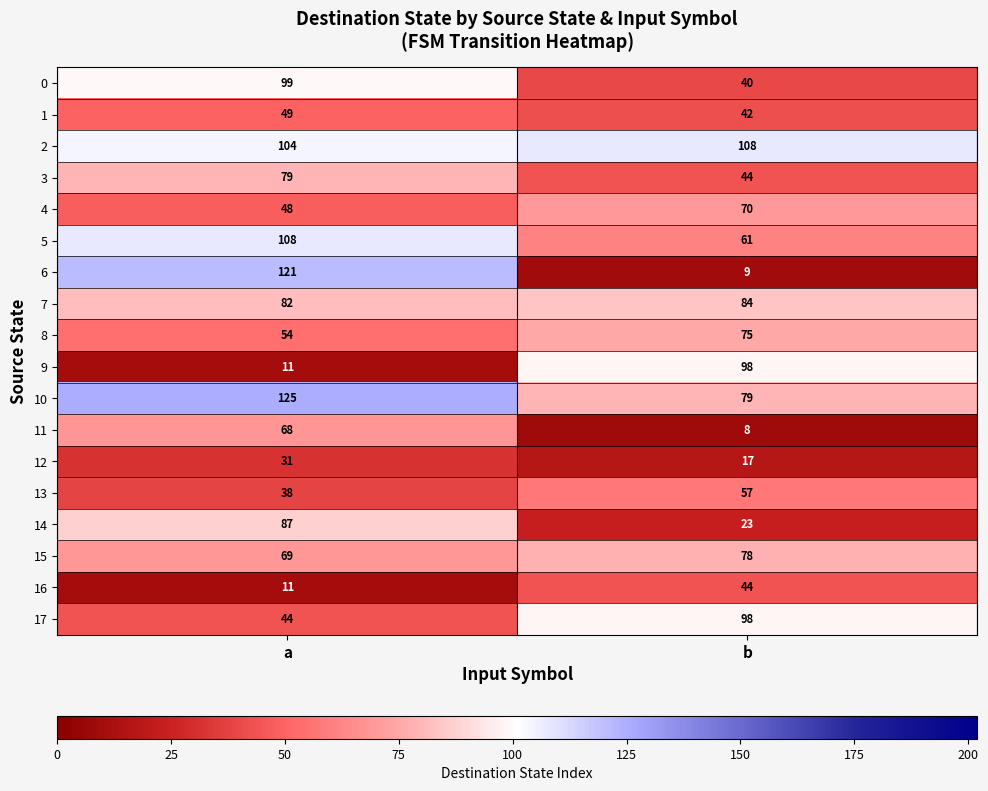

What is the highest value of the 9 series?

98